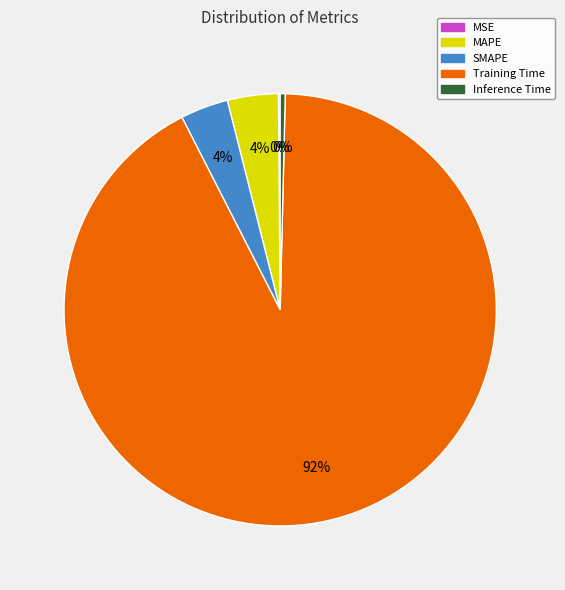

What is the largest slice in the pie chart?

Training Time